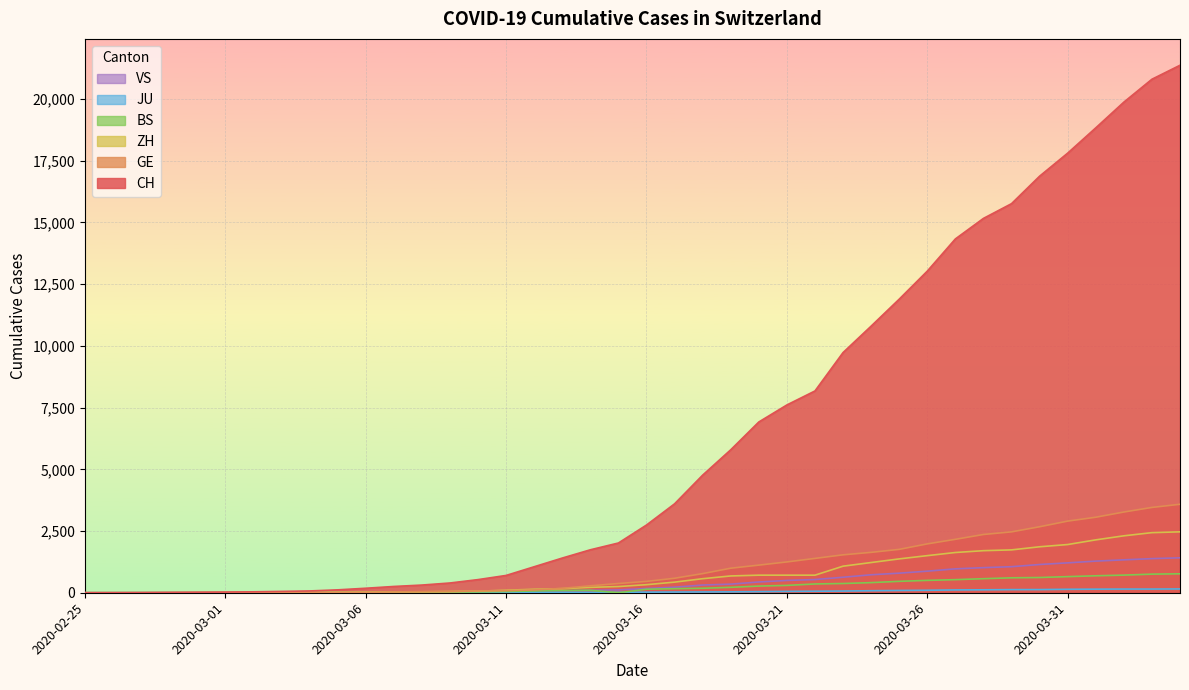

At which category is the sum across all series the highest?

2020-04-04